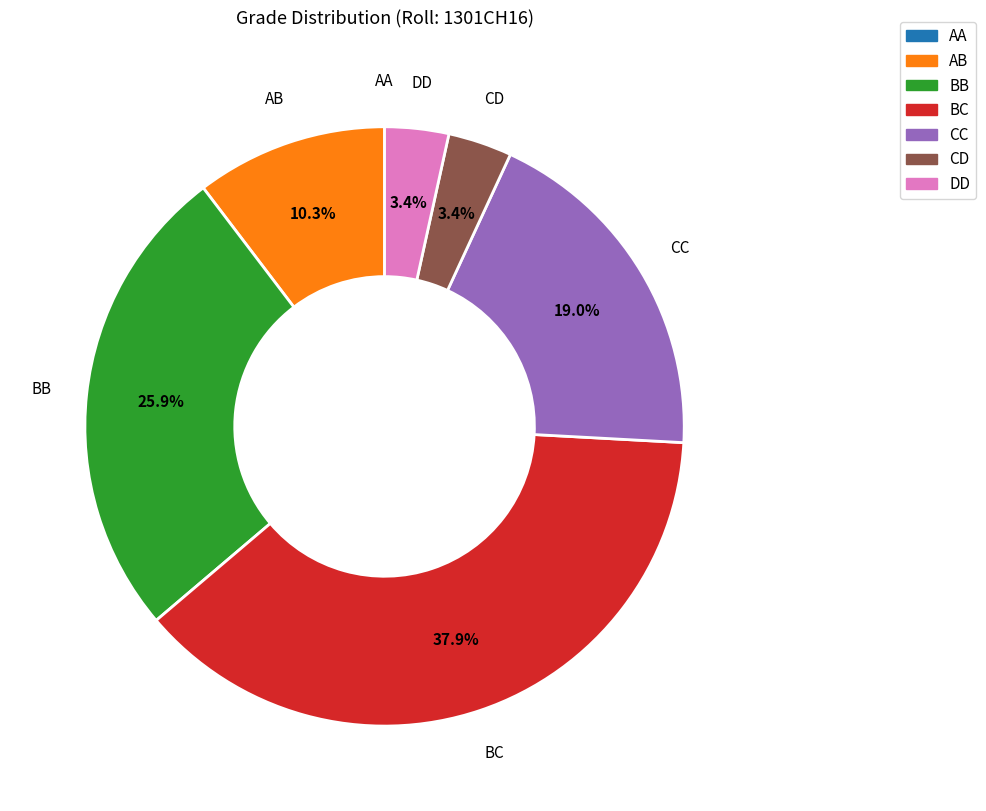

Is there a majority slice in this chart?

No